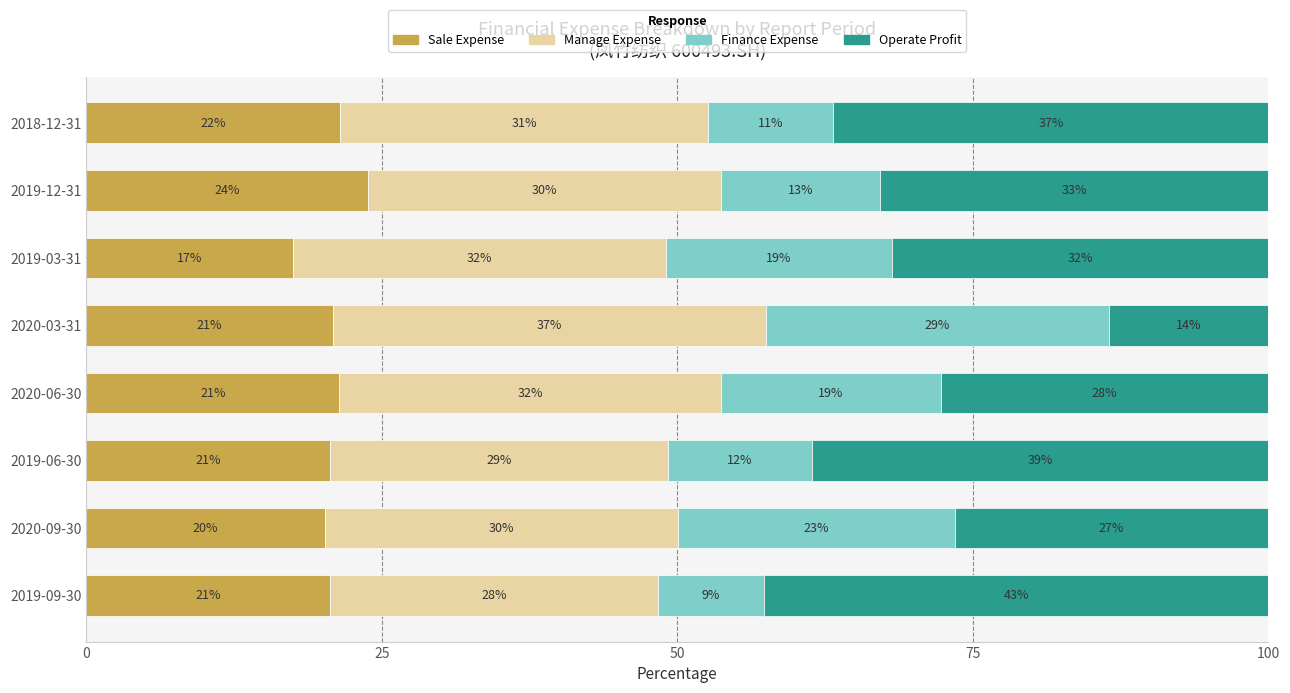

The FINANCE_EXPENSE series shows 29.0 at 2020-03-31. True or false?

True